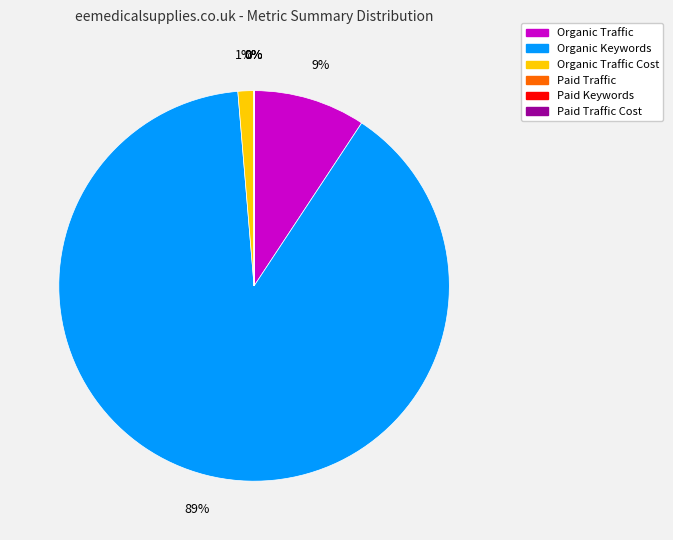

Rank the categories by value from highest to lowest.

Organic Keywords, Organic Traffic, Organic Traffic Cost, Paid Traffic, Paid Keywords, Paid Traffic Cost